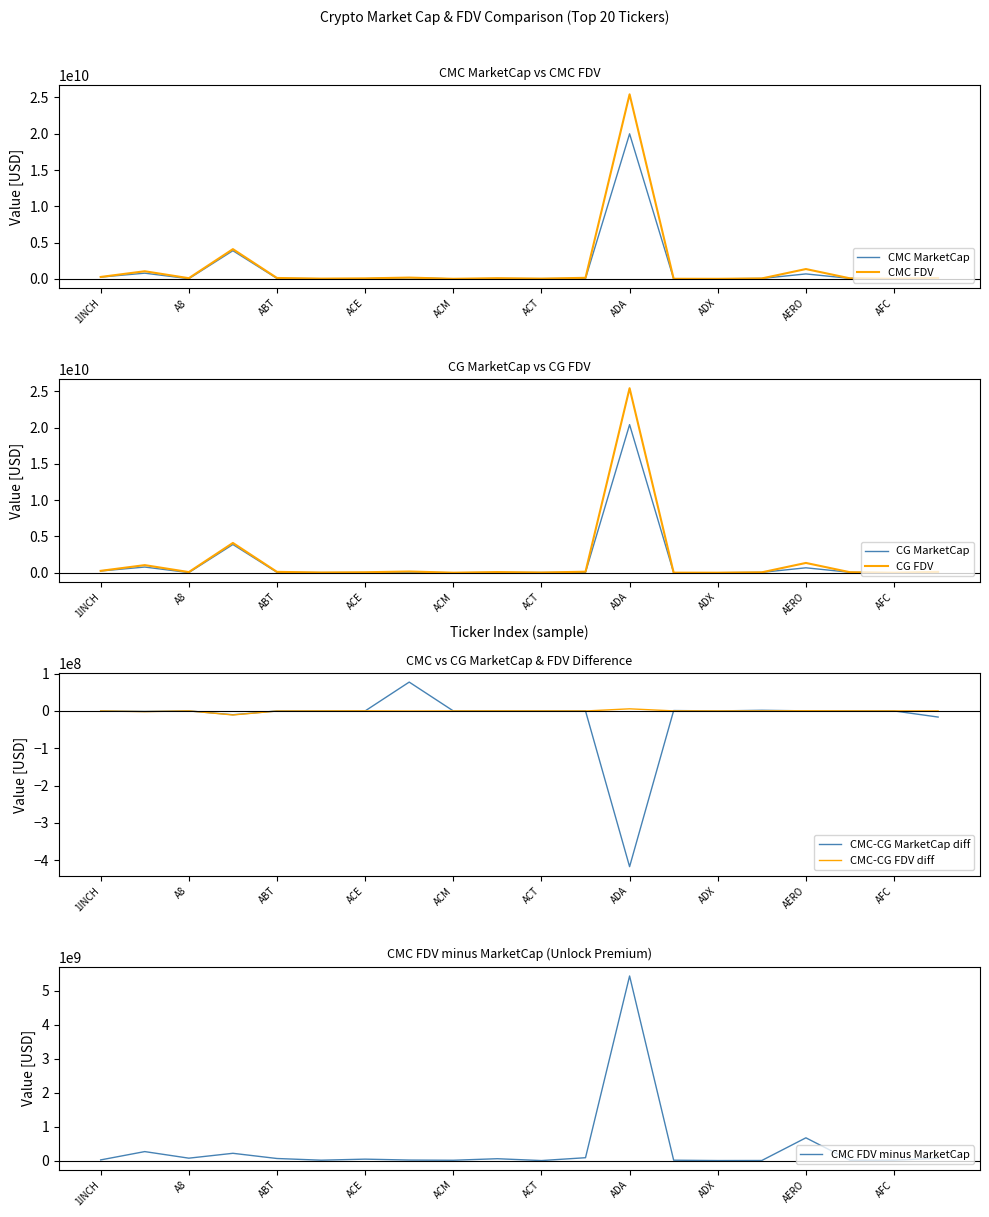

Between ACX and AFC, which series saw the biggest shift?

CG_FDV